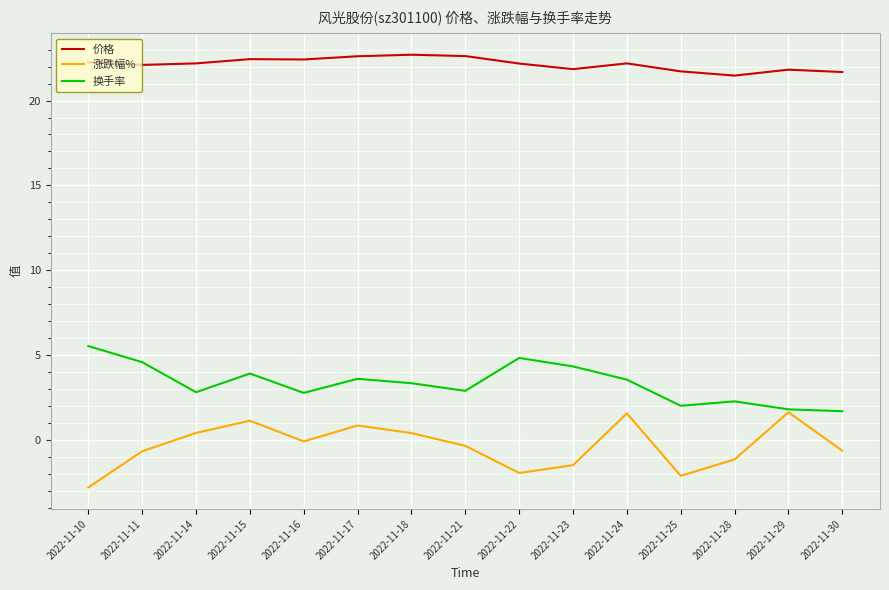

How many distinct data groups are displayed?

3